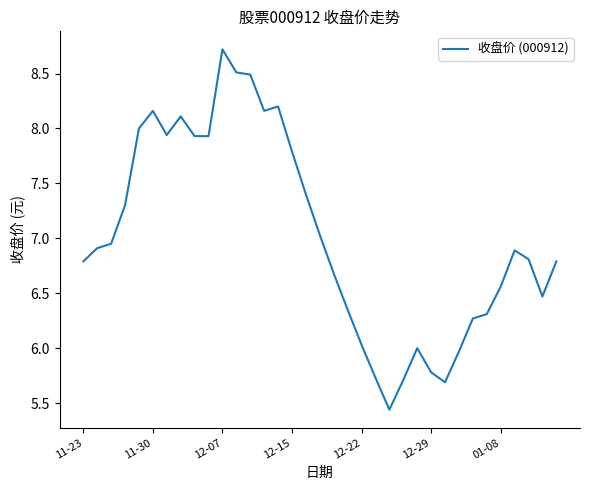

What is the greatest value displayed?

8.7